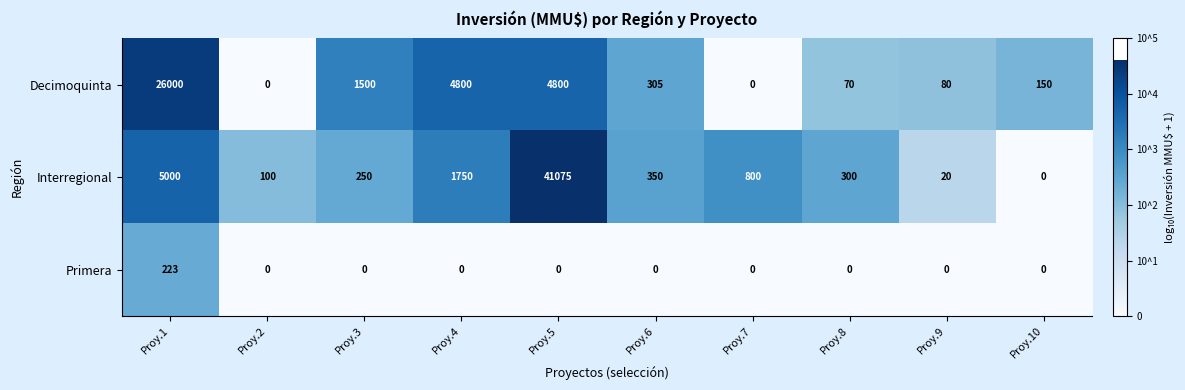

What is the difference between the maximum and minimum values in the Interregional series?

41075